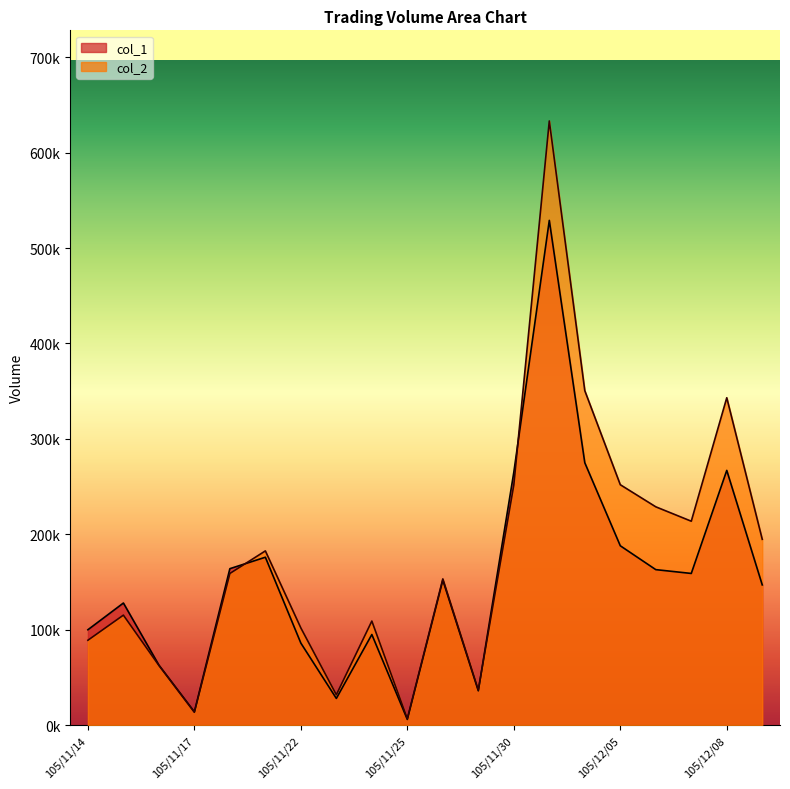

At which label is col_2 closest to 319965?

105/12/08